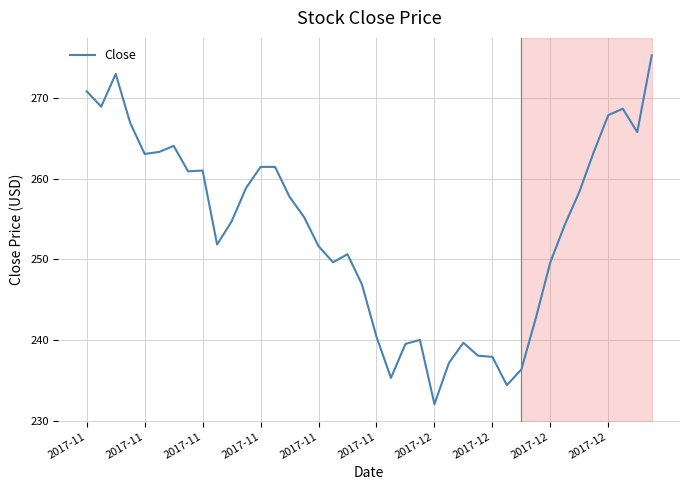

What is the smallest value displayed?

232.1